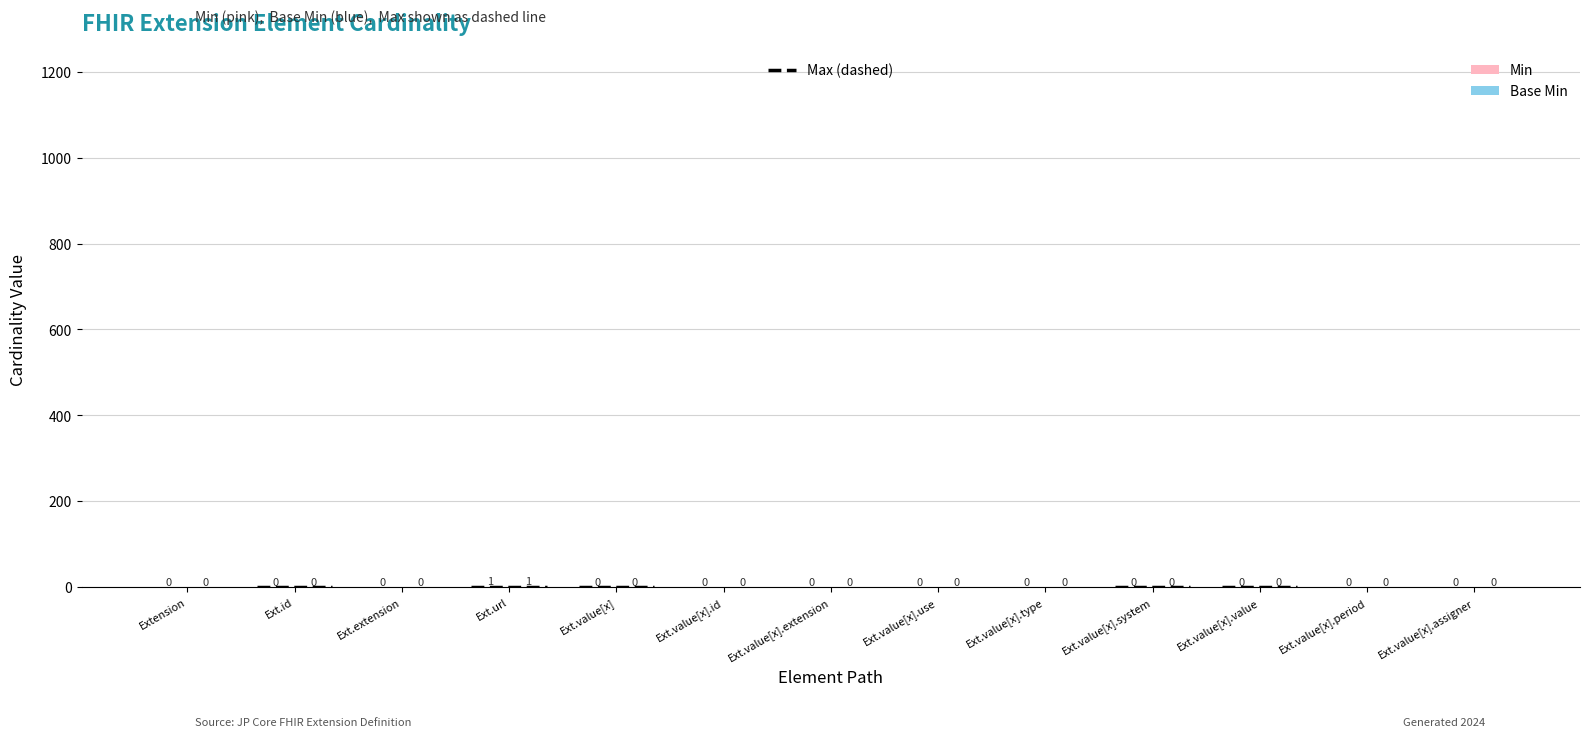

What is the label of the 5th bar from the right?

Ext.value[x].type